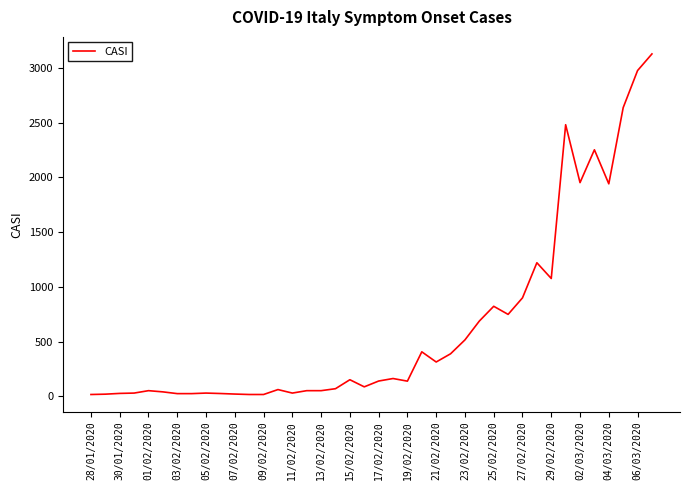

What is the greatest value displayed?

3129